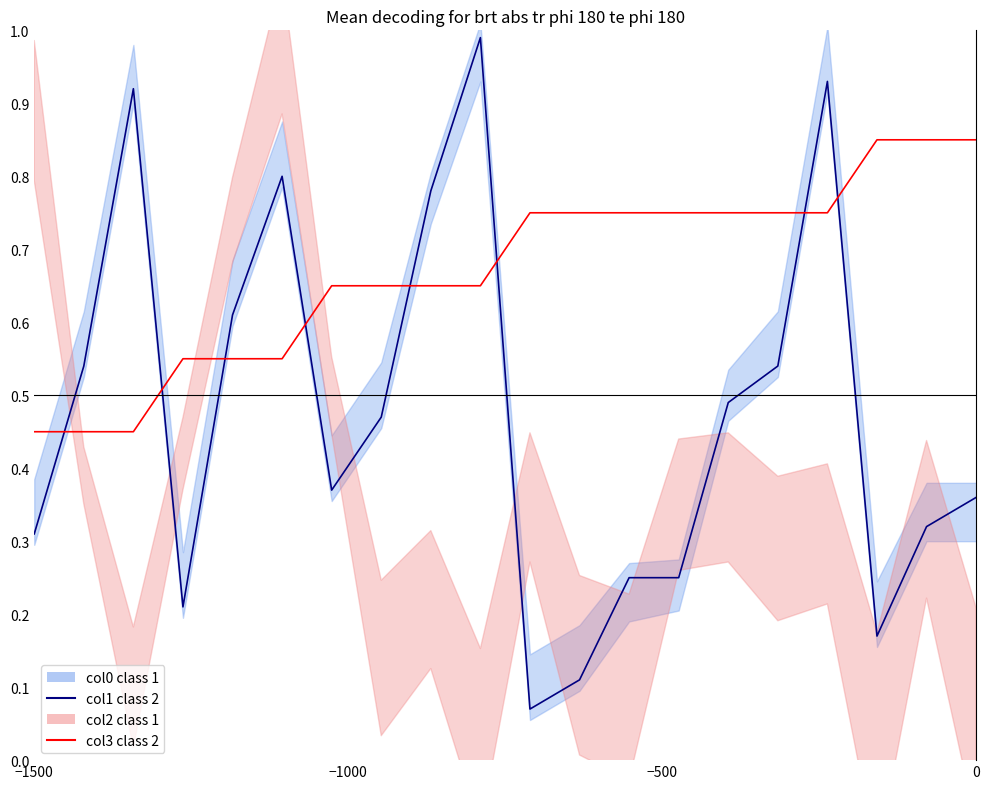

At how many categories does at least one series exceed 0?

20